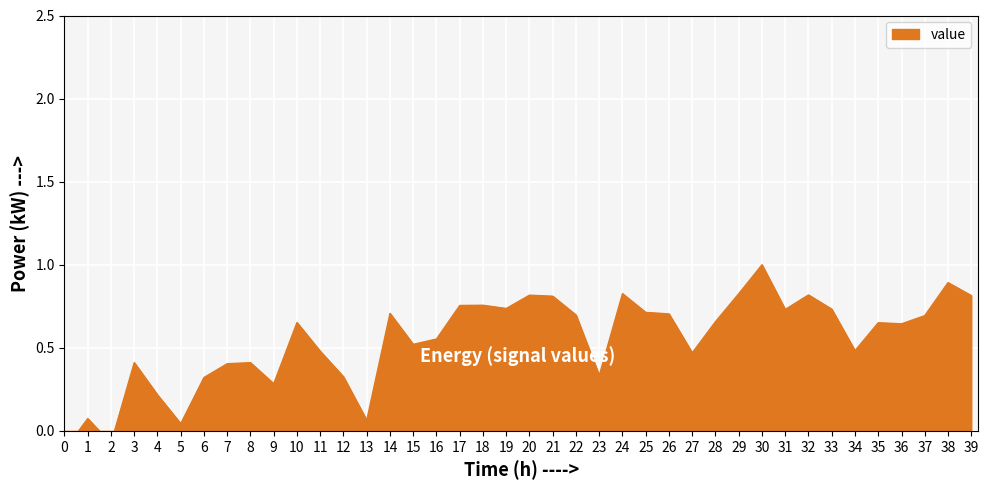

Does the chart display data point markers on the line(s)?

No